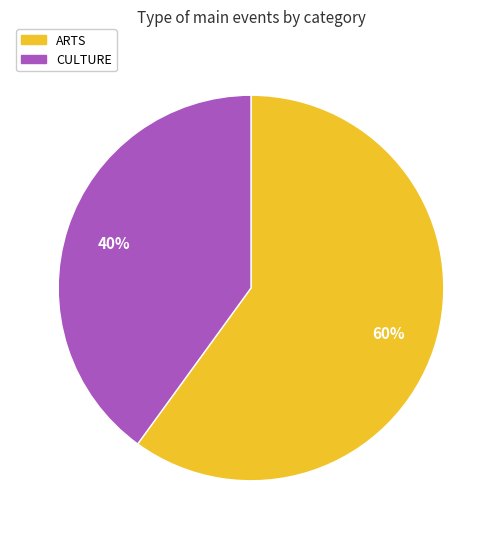

Does any single category account for the majority?

Yes